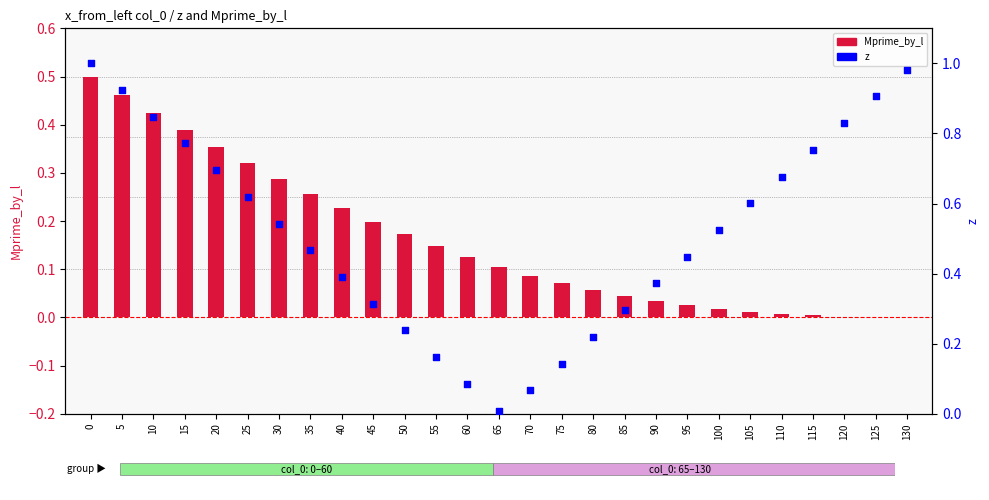

What is the total value across all series at 45?

0.5